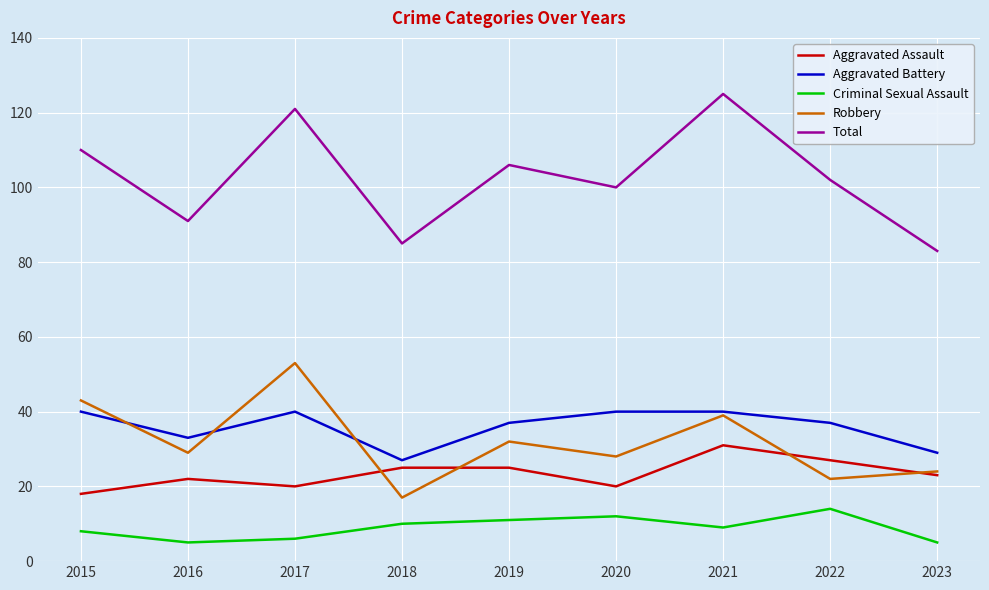

True or false: Total and Aggravated Battery cross at least once.

False